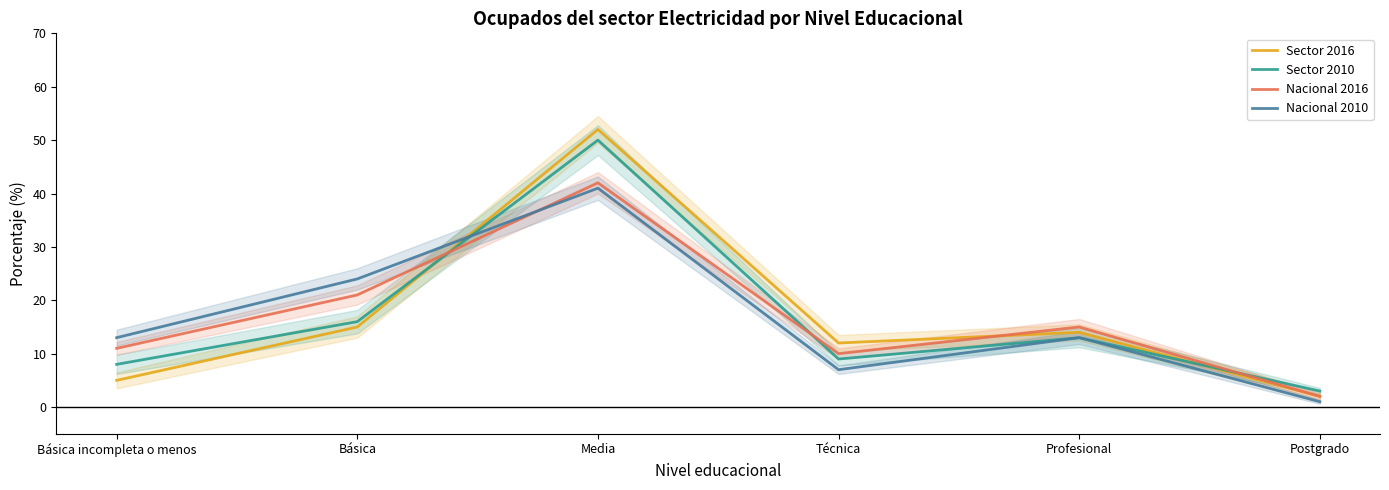

How many lines are shown in the chart?

4